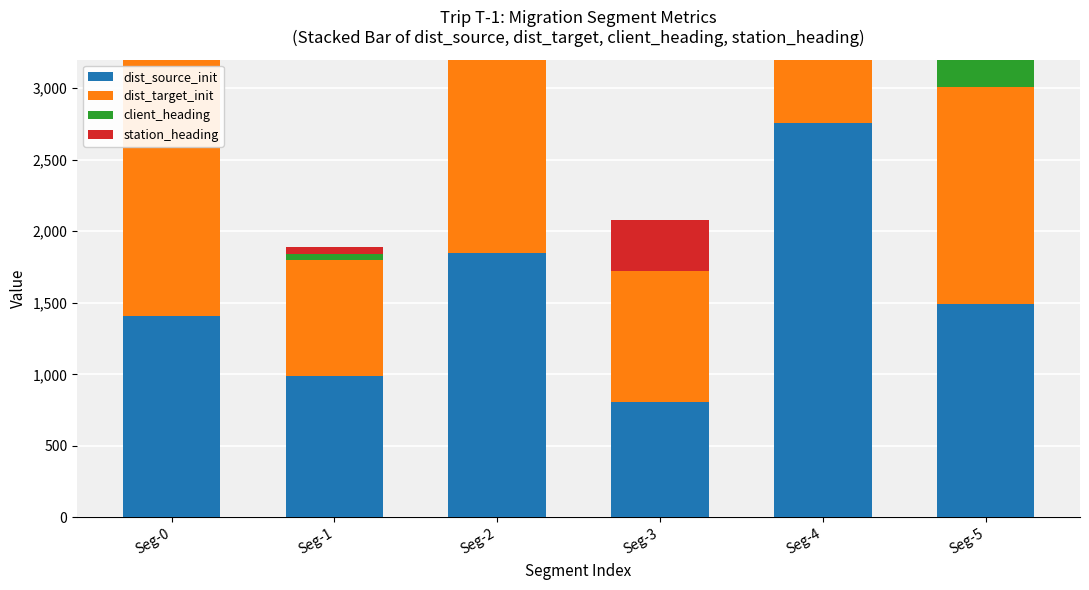

Reading left to right, what are all the values shown in this chart?

dist_source_init: 1406.6	989.6	1844.8	808.7	2758.2	1494.5
dist_target_init: 2285.3	812.2	1718.0	916.2	480.3	1515.9
client_heading: 84.0	42.0	48.0	0.0	342.0	252.0
station_heading: 22.8	44.7	3.7	351.1	346.7	285.8